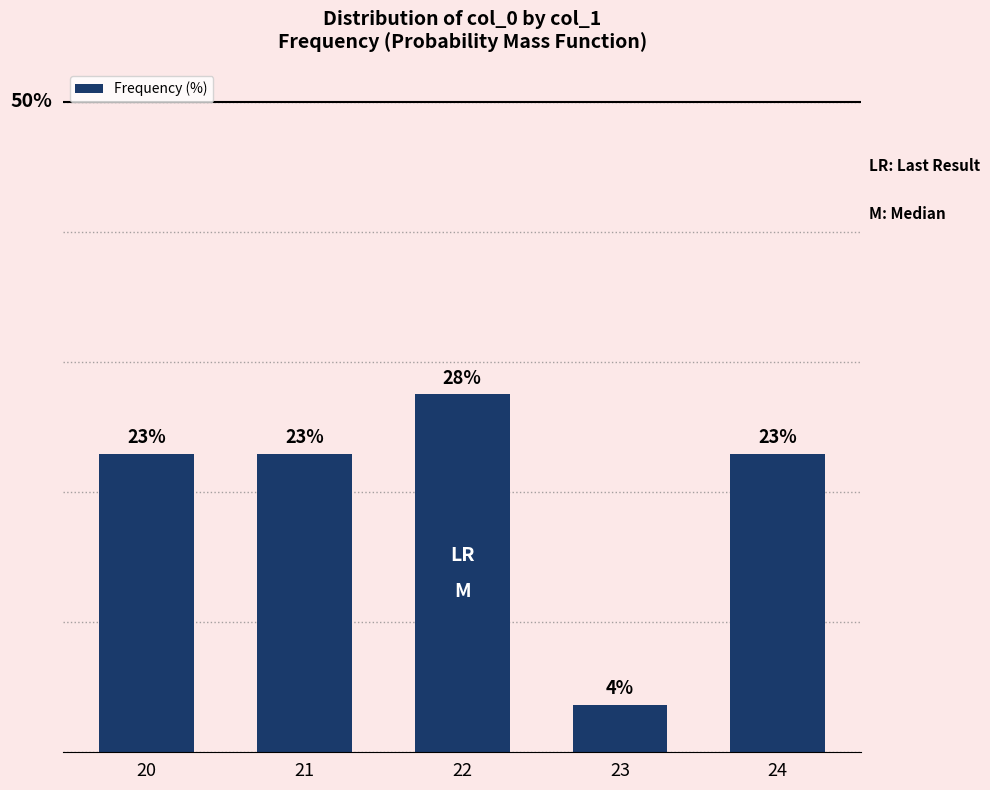

Are the bars horizontal?

No